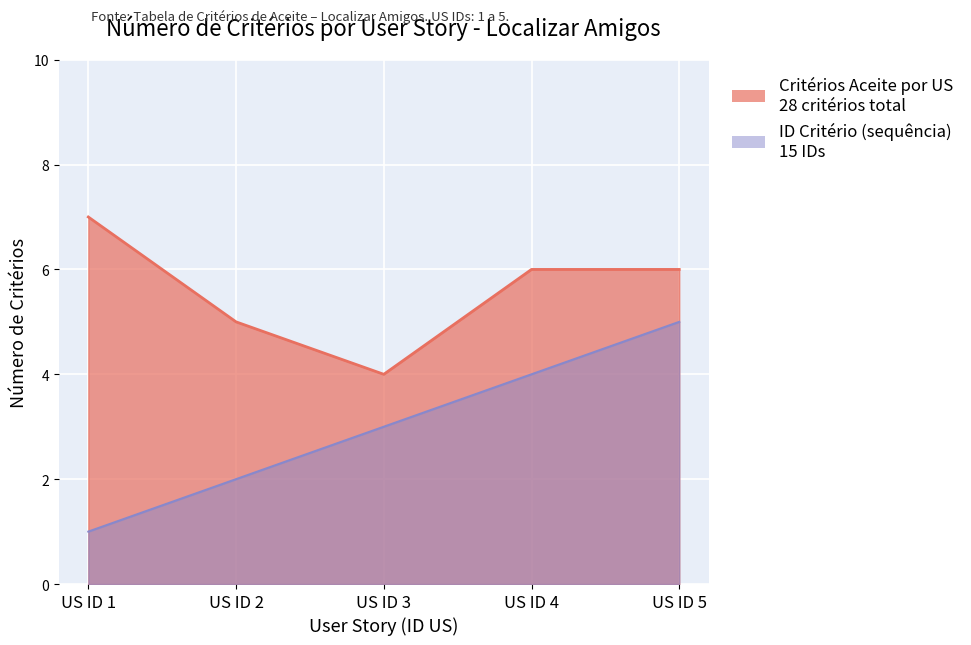

What is the difference between the second highest and second lowest values in the Criteria Count (US ID) series?

1